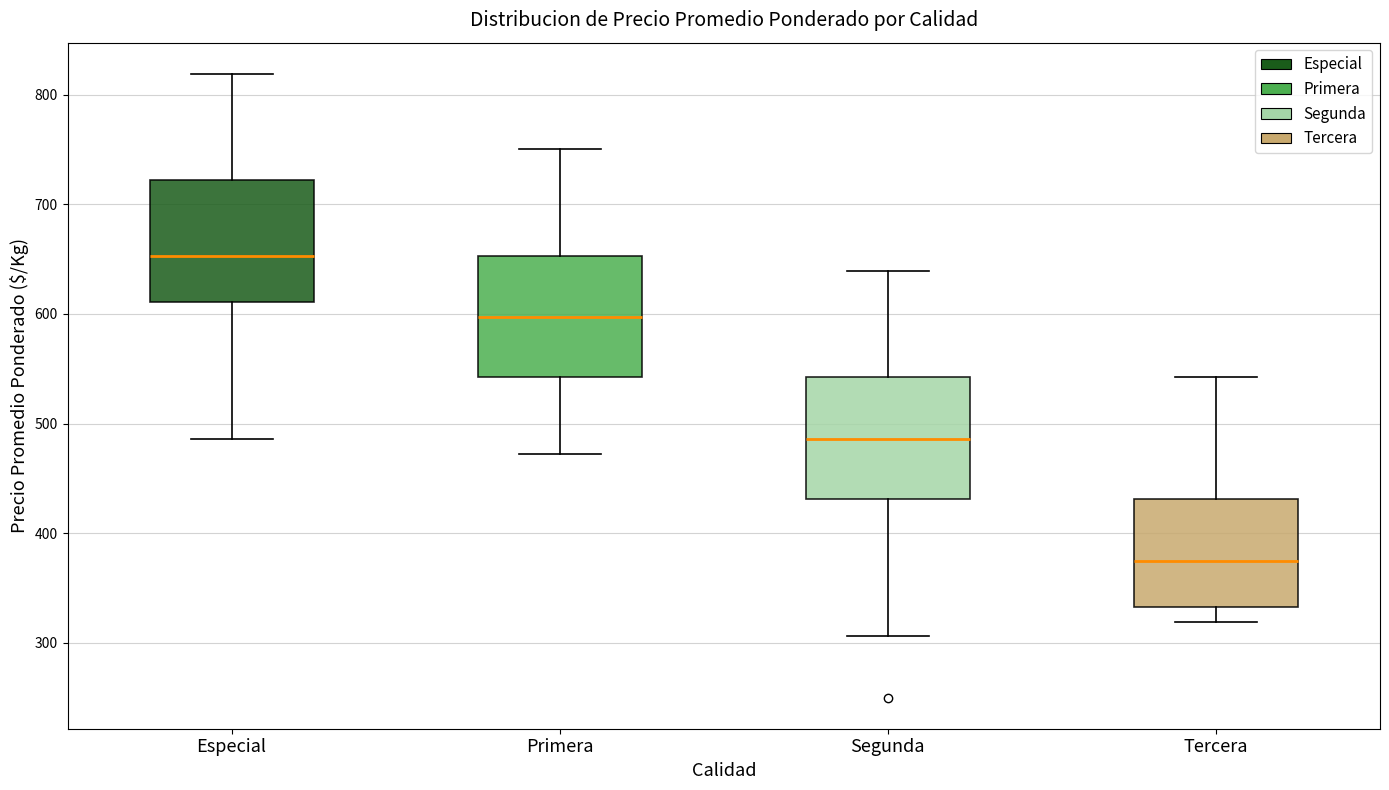

Where is the upper edge of the box for Segunda on the y-axis? The values are not printed on the chart, so give them approximately, as read against the axis.

540